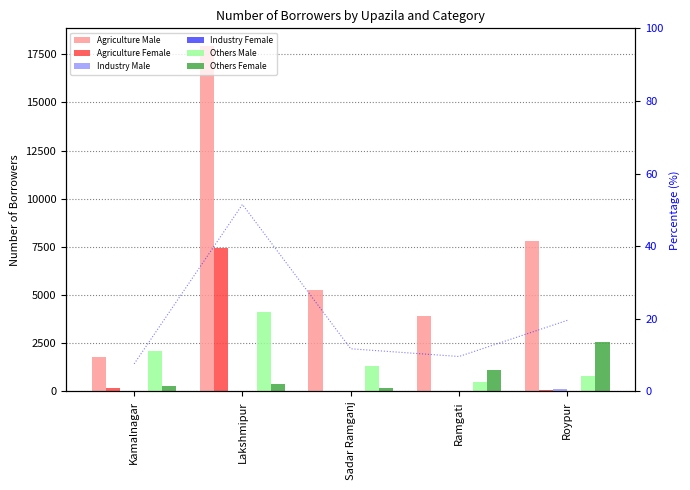

Reading right to left, list all the values displayed in this chart.

Agriculture Male: Roypur=7795	Ramgati=3897	Sadar Ramganj=5278	Lakshmipur=17949	Kamalnagar=1800
Agriculture Female: Roypur=47	Ramgati=27	Sadar Ramganj=23	Lakshmipur=7431	Kamalnagar=200
Industry Male: Roypur=121	Ramgati=35	Sadar Ramganj=1	Lakshmipur=4	Kamalnagar=0
Industry Female: Roypur=0	Ramgati=0	Sadar Ramganj=0	Lakshmipur=0	Kamalnagar=0
Others Male: Roypur=819	Ramgati=483	Sadar Ramganj=1332	Lakshmipur=4105	Kamalnagar=2120
Others Female: Roypur=2578	Ramgati=1136	Sadar Ramganj=179	Lakshmipur=393	Kamalnagar=280